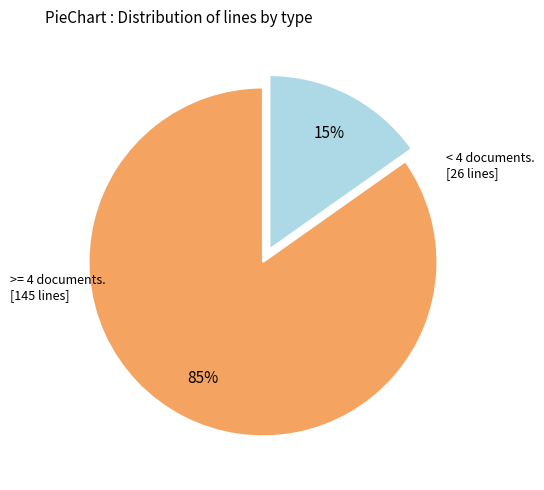

To the nearest percent, what is the difference between the largest and smallest slice percentages?

70%